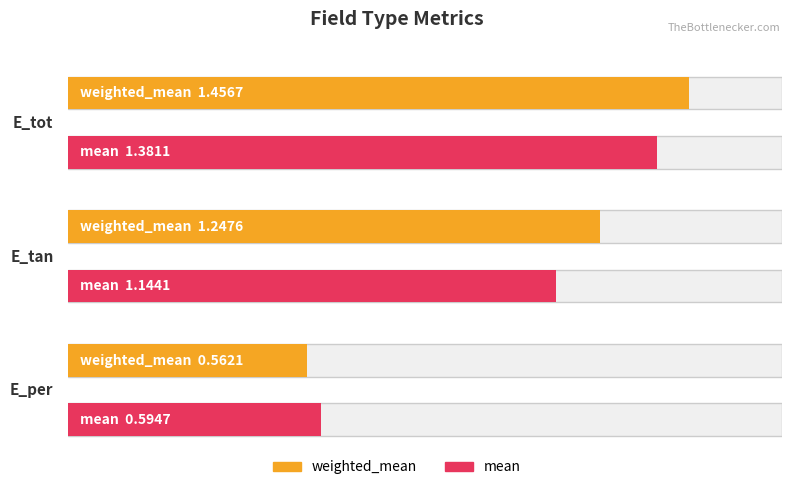

Reading left to right, what are all the values shown in this chart?

weighted_mean: 1.5	1.2	0.6
mean: 1.4	1.1	0.6